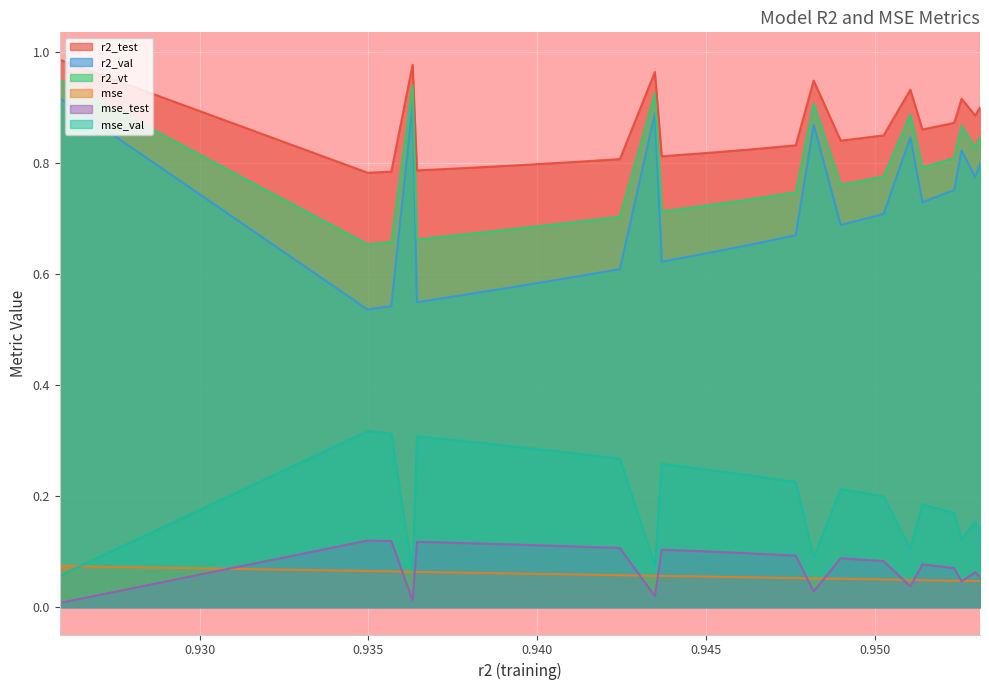

Which series has the widest spread of values?

r2_val